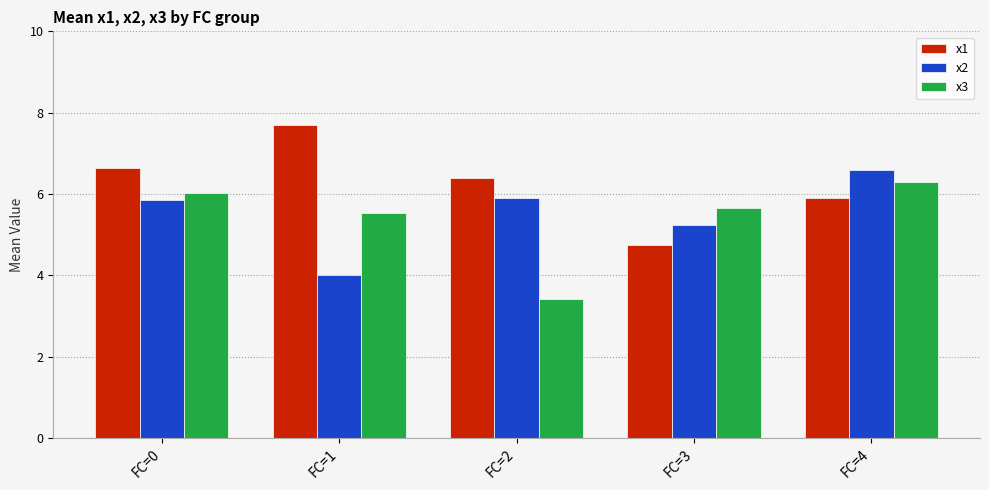

What is the sum of all x1 values?

31.4